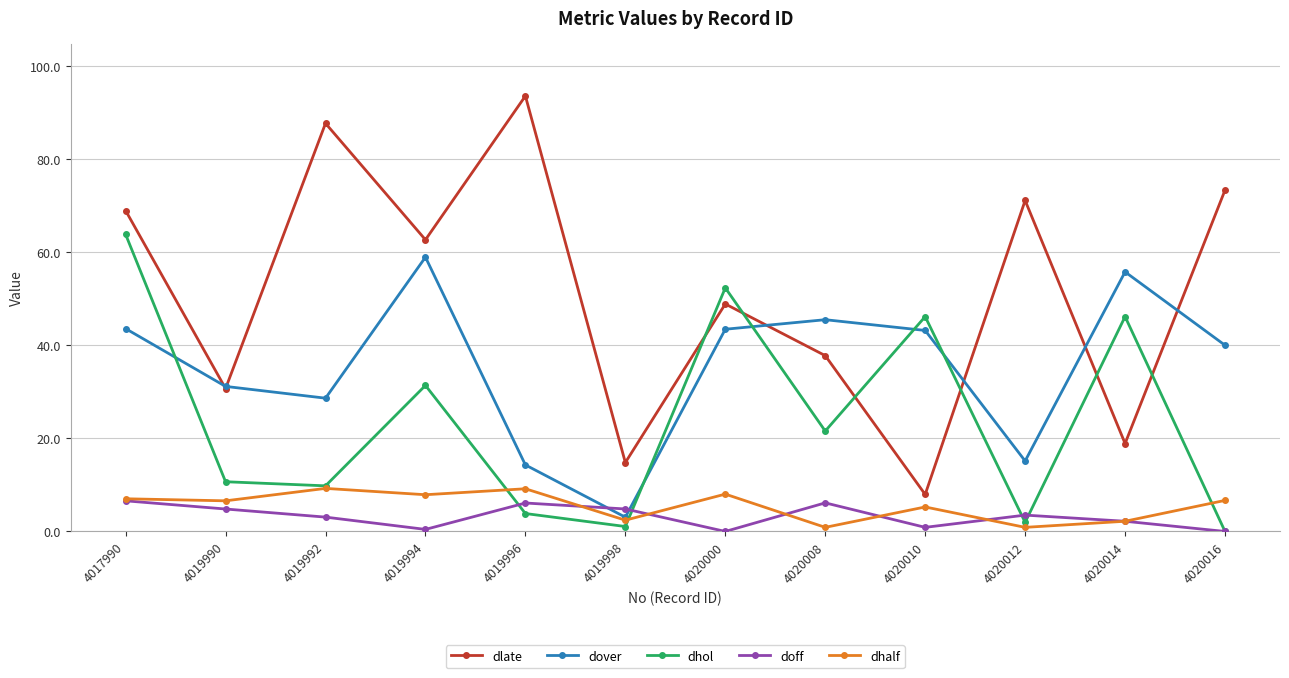

What is the spread (max minus min) of values at 4020010?

45.3